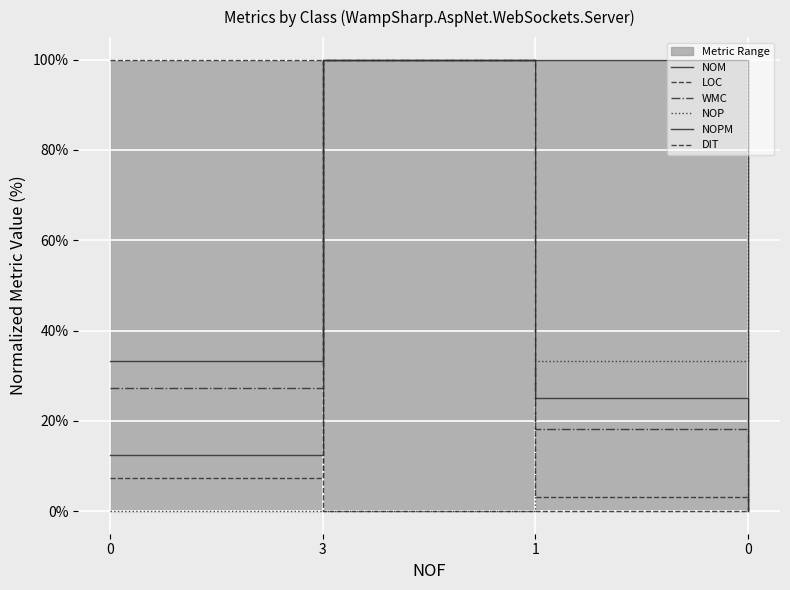

At how many categories does at least one series exceed 57?

4